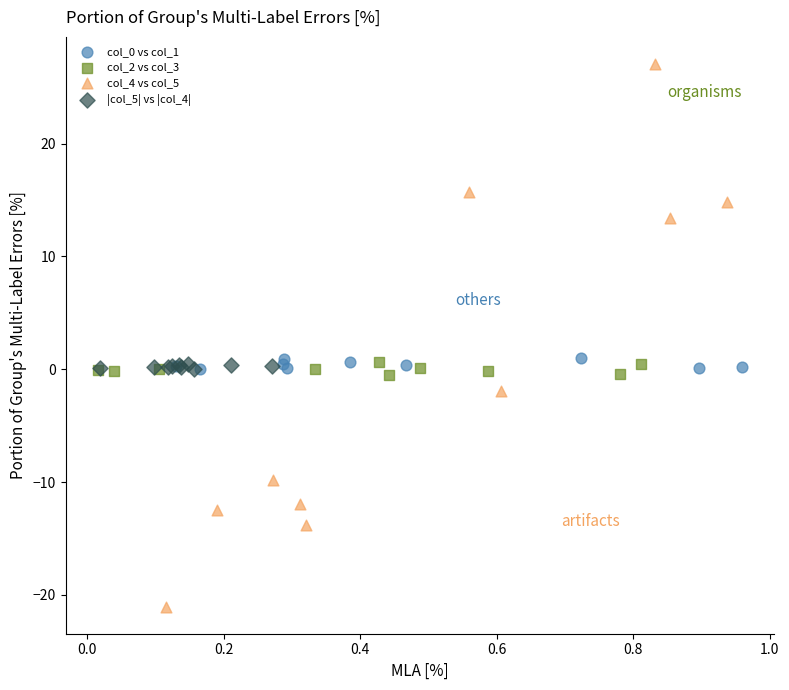

Which series has the largest Y range (max minus min)?

col_4 vs col_5